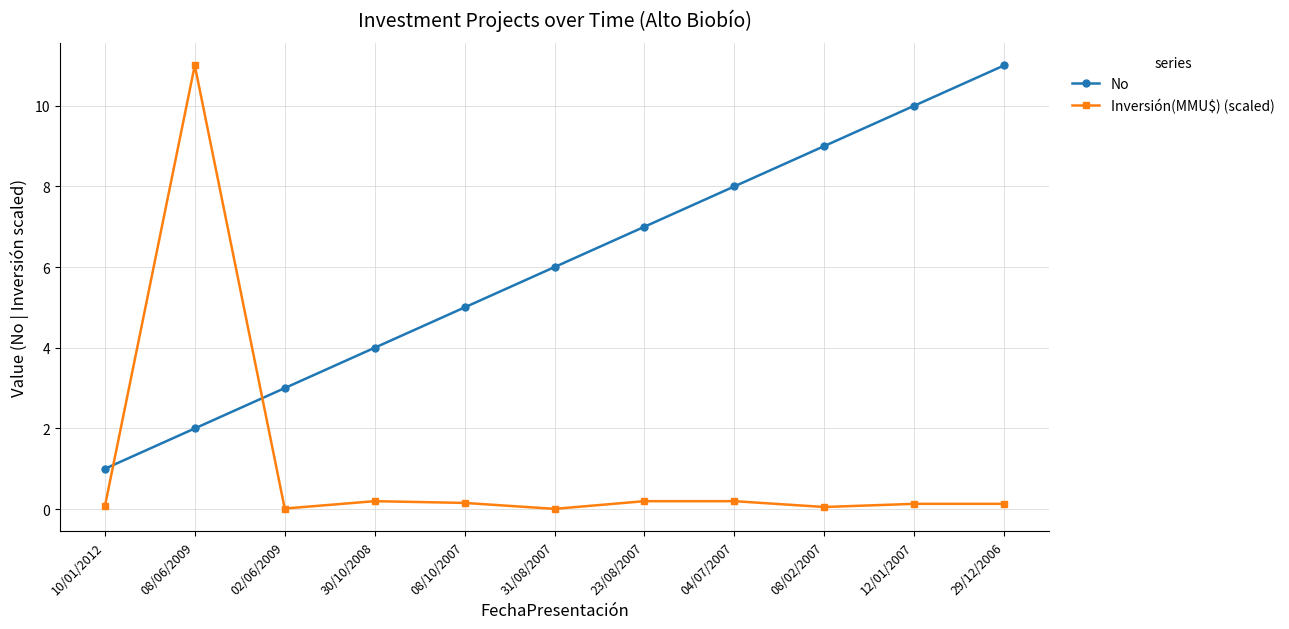

What are all the series names shown in the legend?

No, Inversión(MMU$) (scaled)